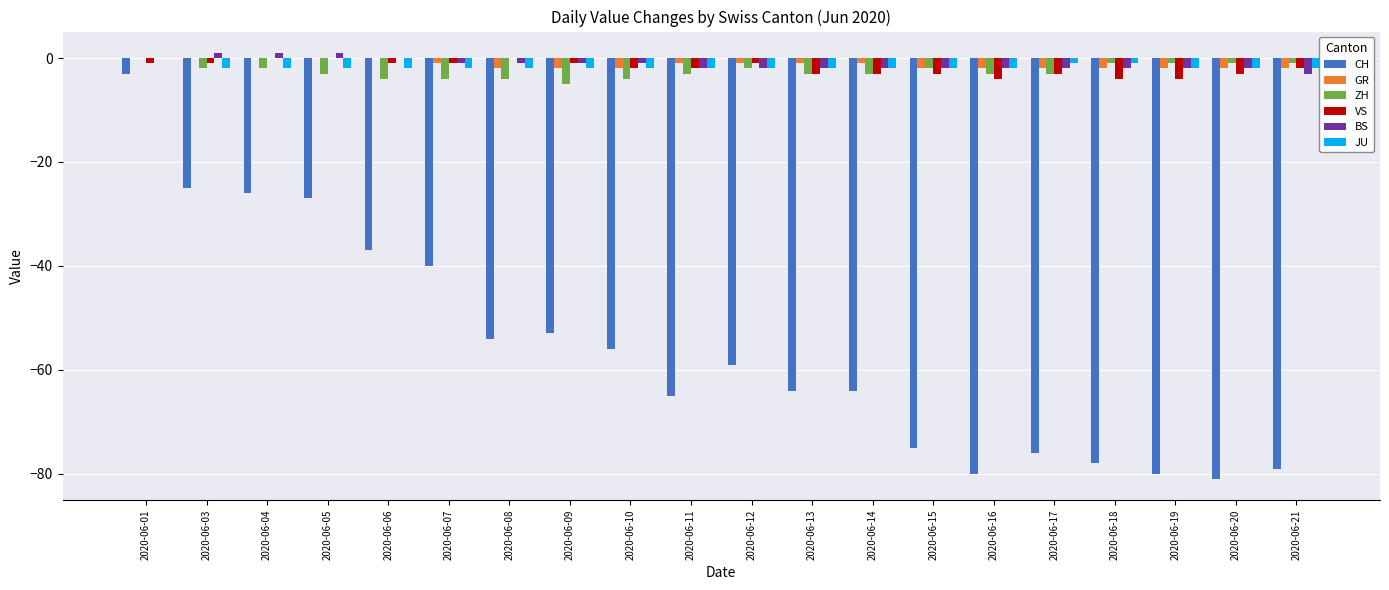

What is the difference between the ZH values at 2020-06-04 and 2020-06-18?

1